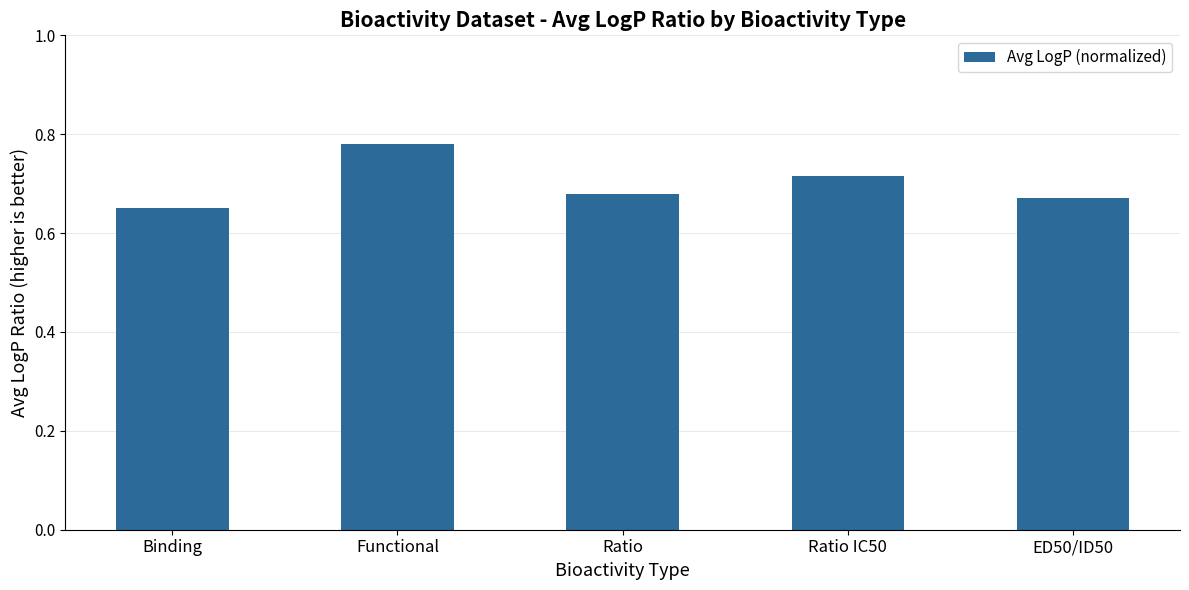

What is the label of the 2nd bar from the right?

Ratio IC50